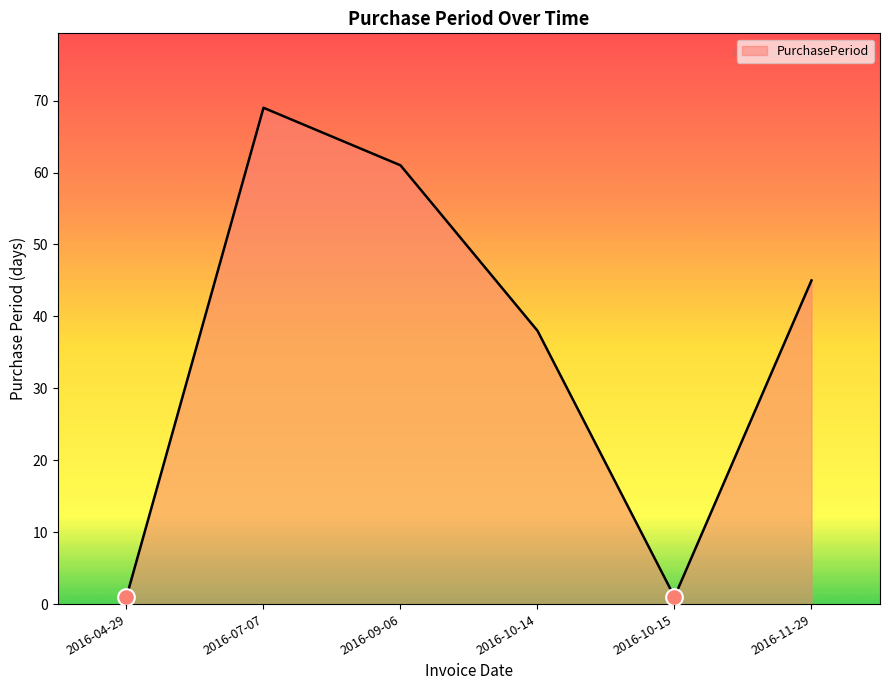

Is it true that the value at 2016-10-14 is 38?

True